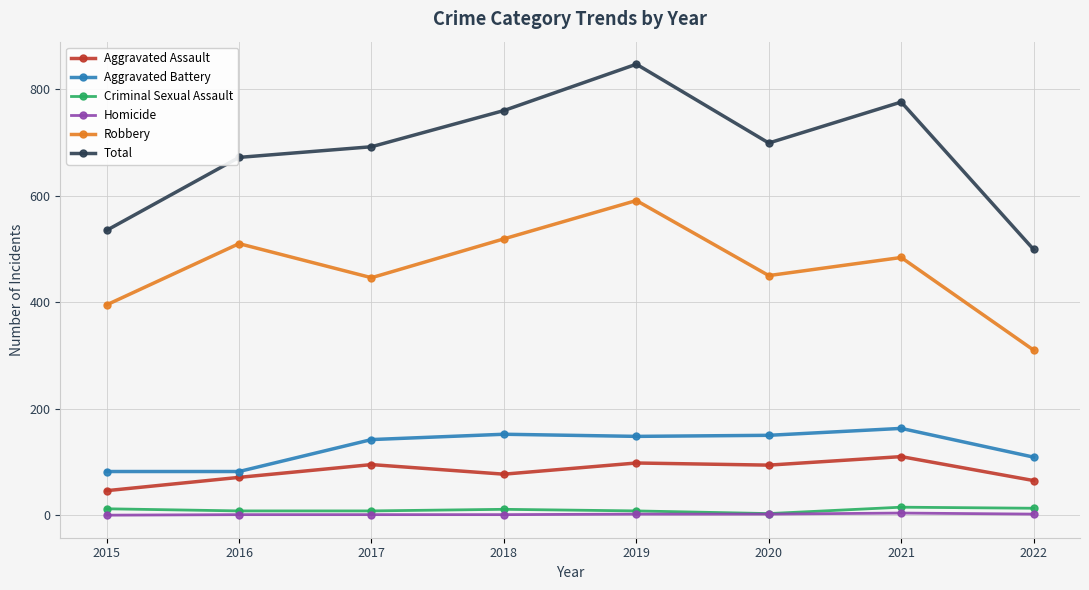

True or false: Total has more than 1 interior local peaks.

True